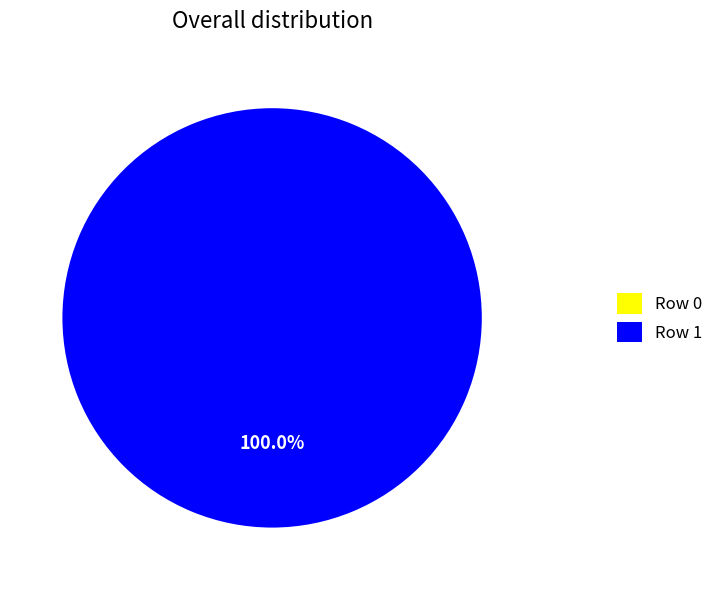

Does Row 1 represent more than half of the total?

Yes